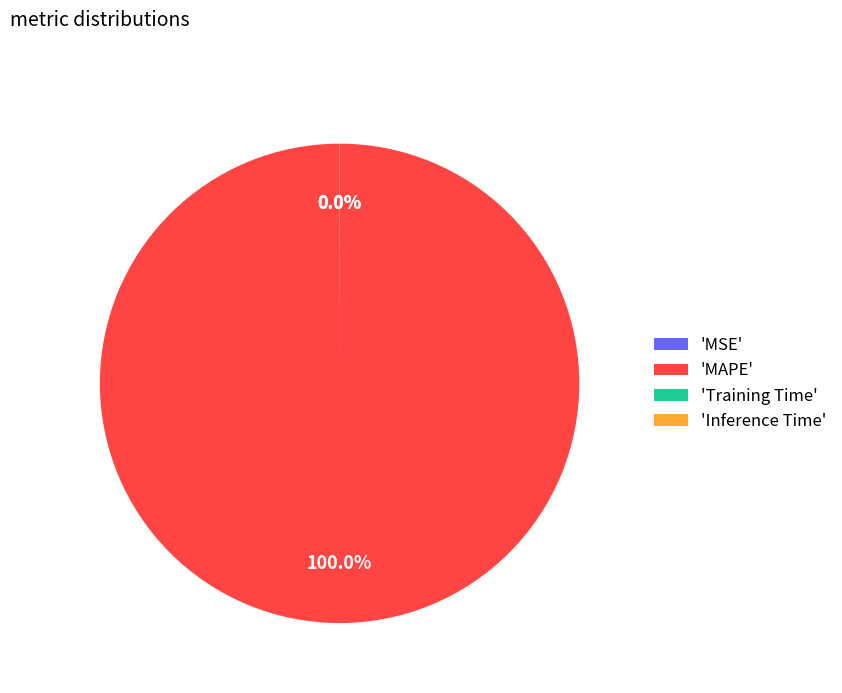

Which slice is the largest?

'MAPE'